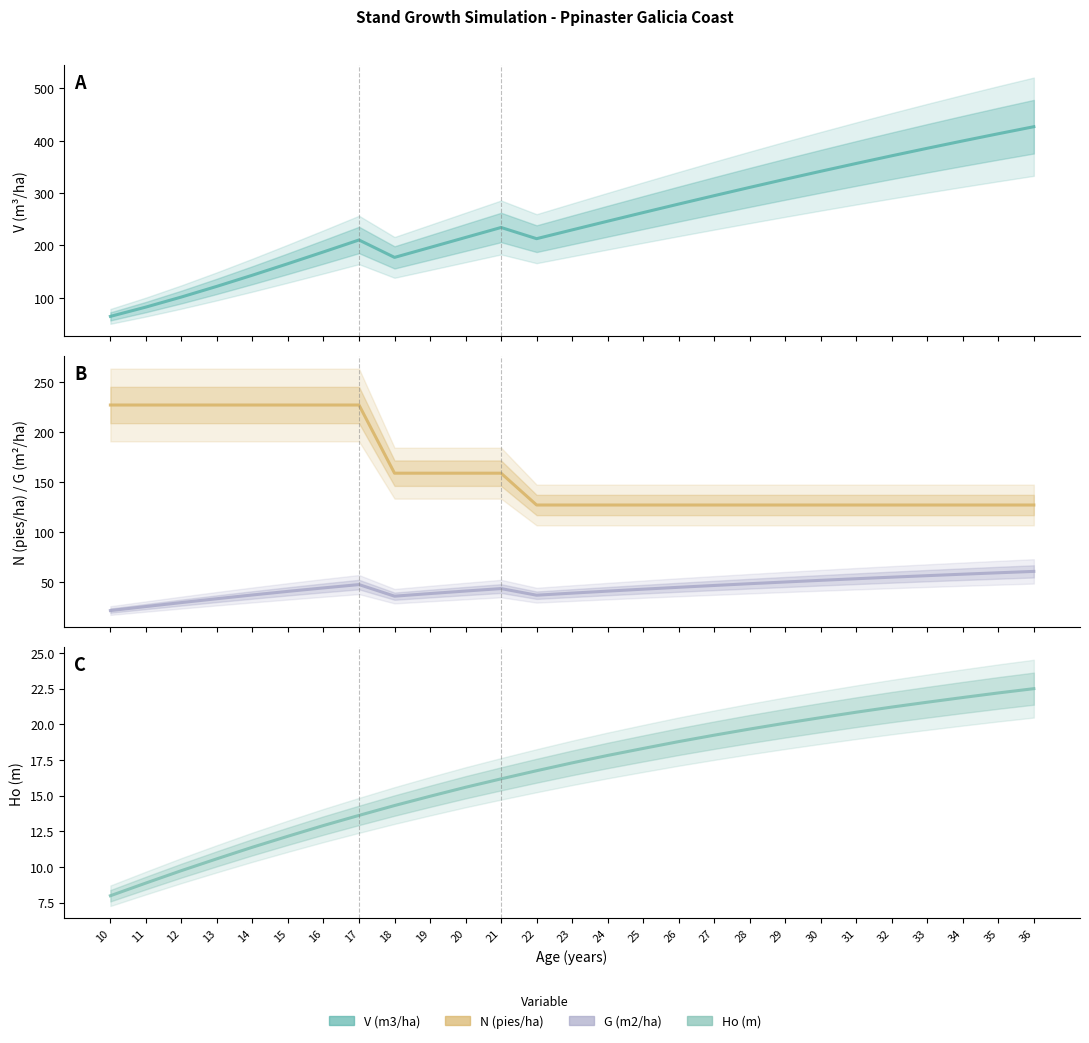

At which label does N (pies/ha) reach its minimum?

22